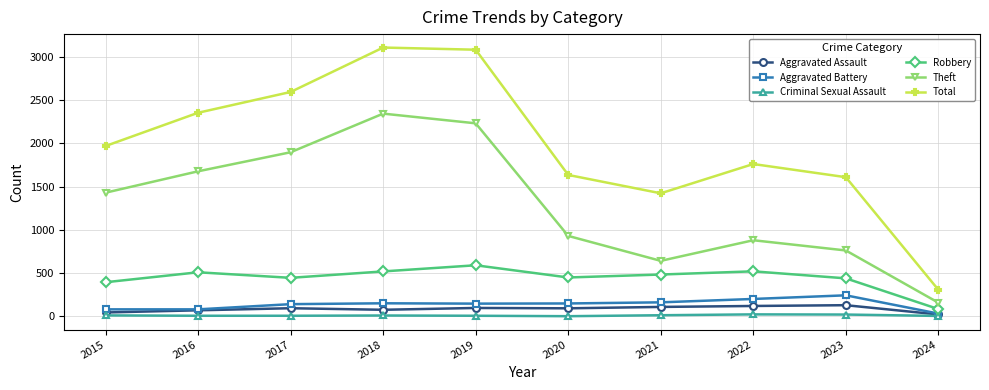

Is it true that Theft equals 2342 at 2018?

True